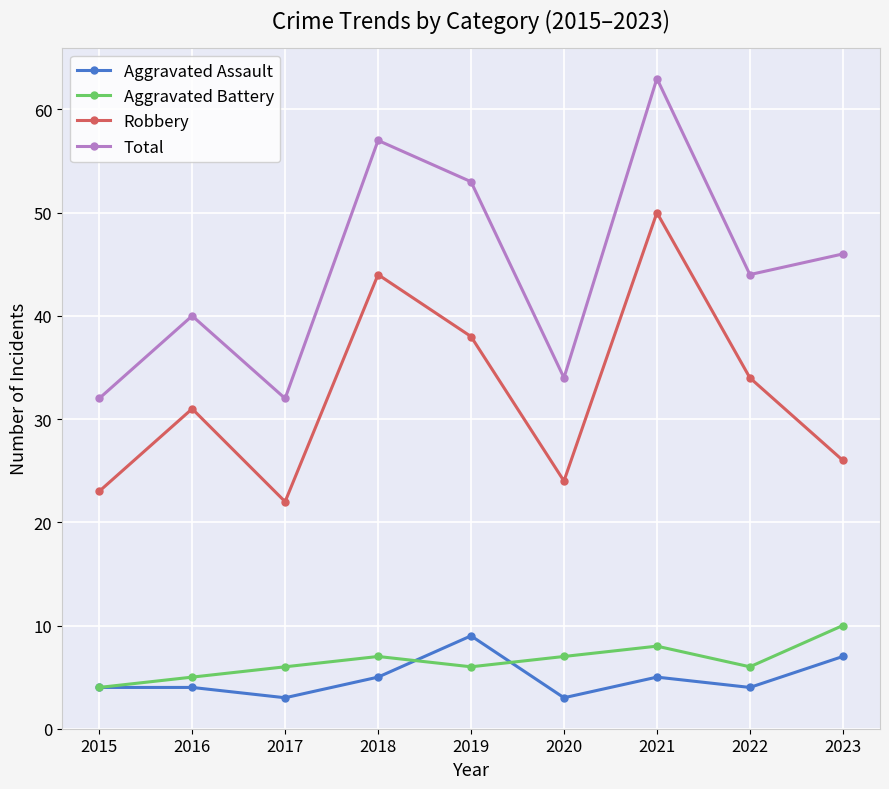

What is the spread (max minus min) of values at 2016?

36